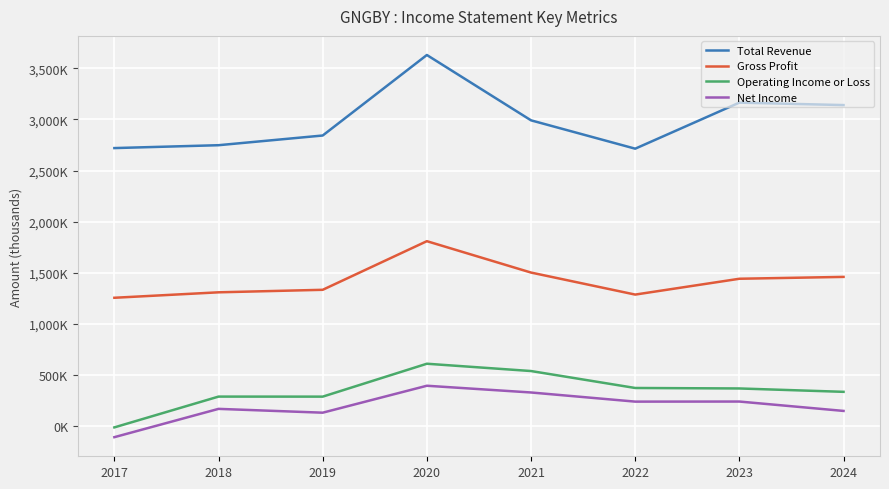

What is the minimum value shown in the chart?

-108800